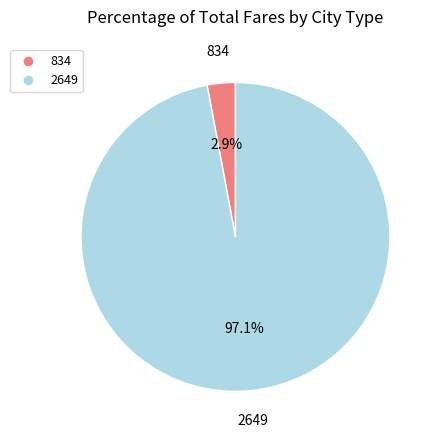

Is there any slice that represents more than half of the pie?

Yes